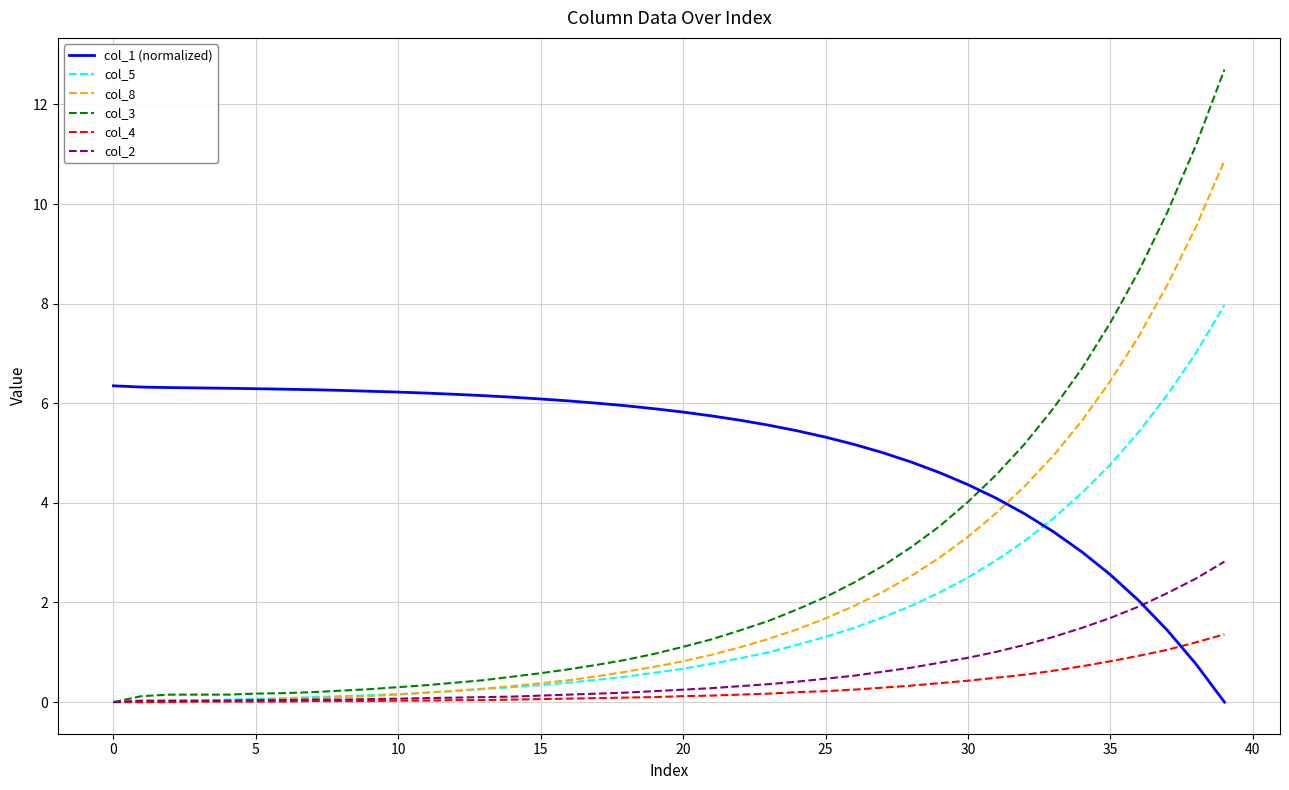

Which series has the largest range (max minus min)?

col_3